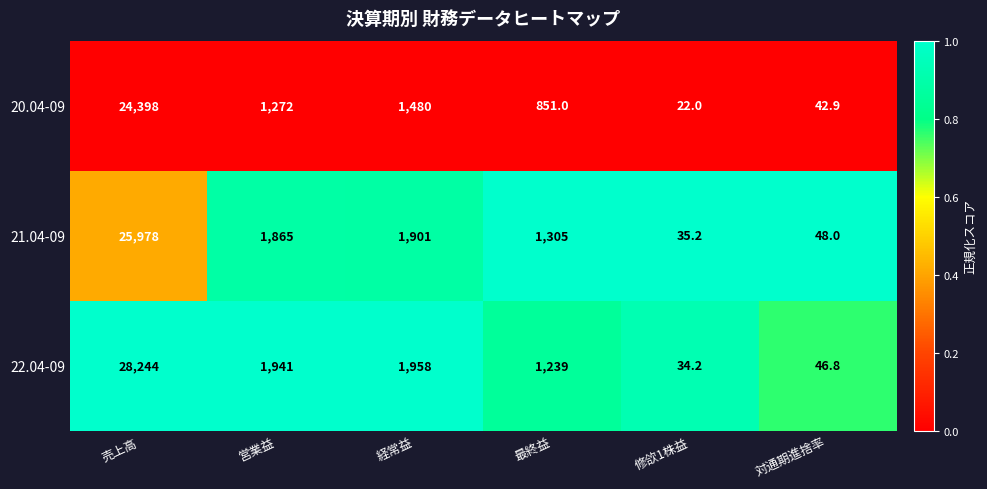

Rank the series at 売上高 from highest to lowest value.

22.04-09, 21.04-09, 20.04-09